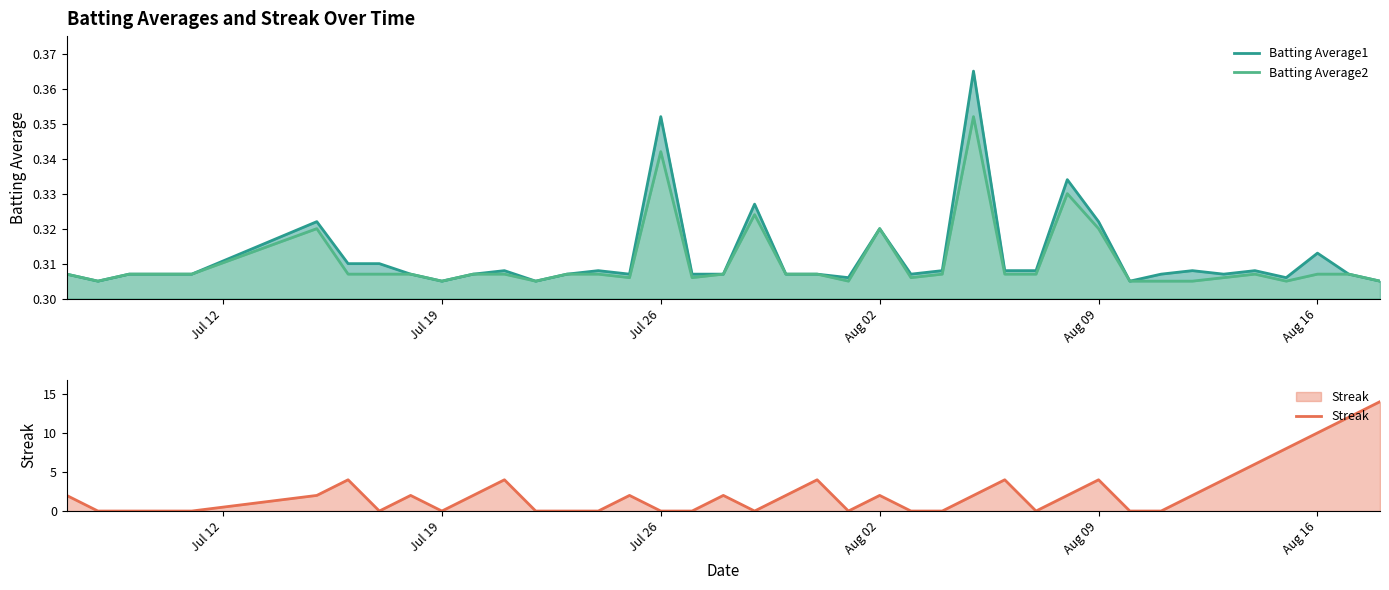

How many categories are shown in the chart?

40